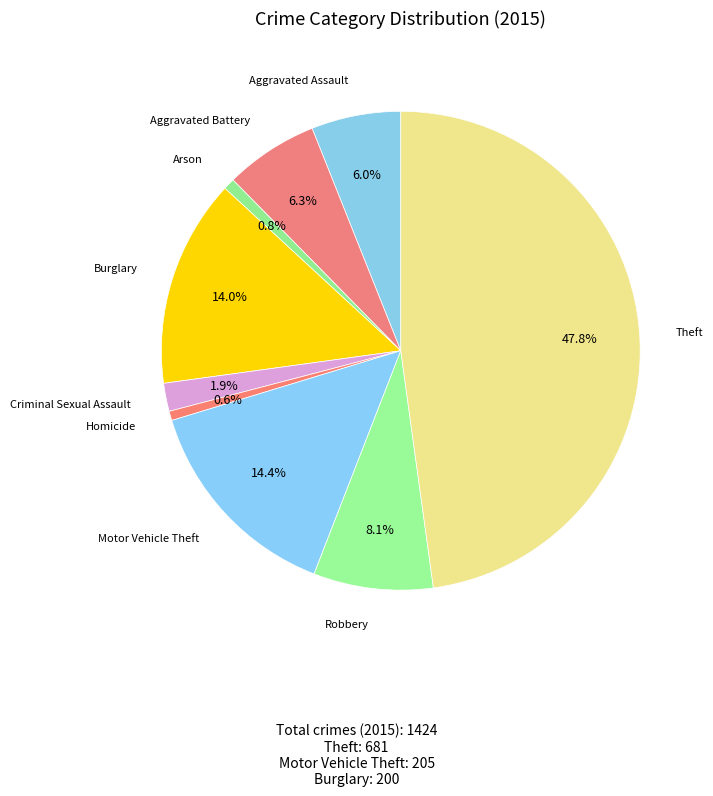

Count the number of slices in the pie.

9